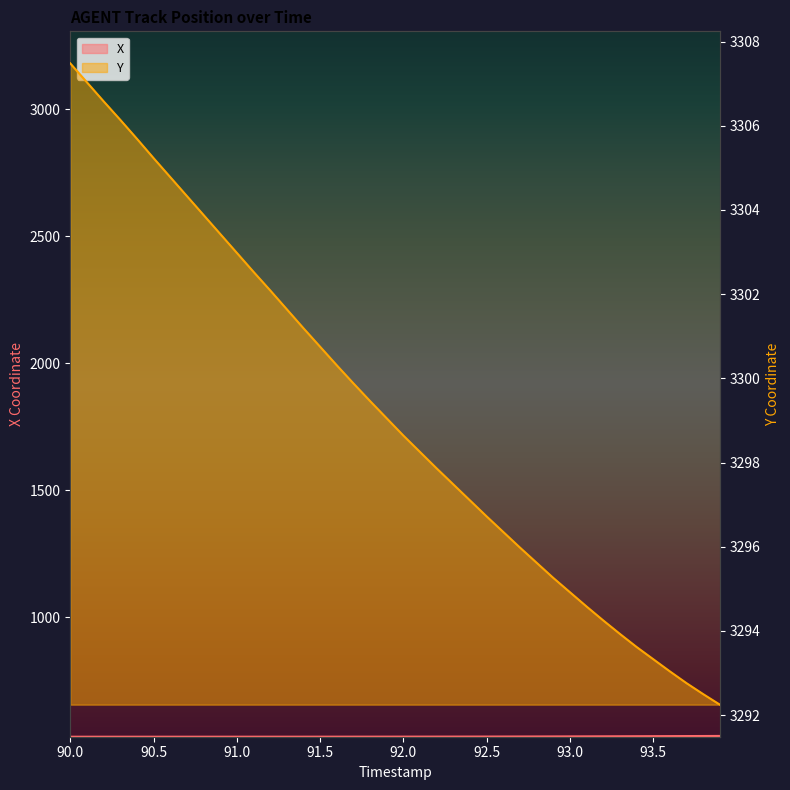

At how many categories does at least one series exceed 1122?

40